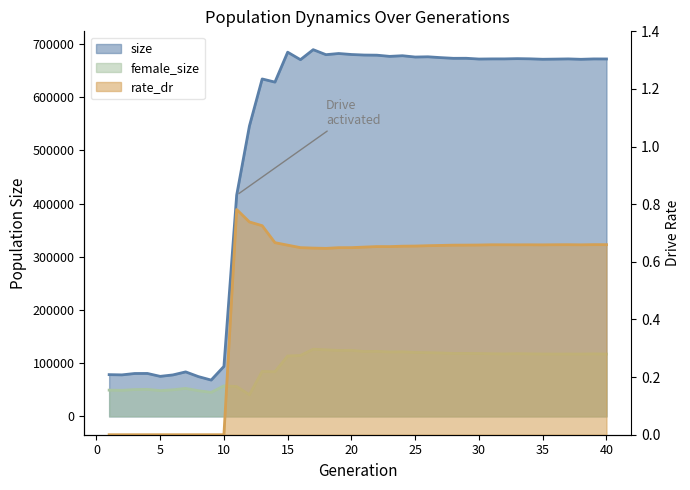

List the labels in order of size value, smallest first.

9, 8, 5, 6, 2, 1, 3, 4, 7, 10, 11, 12, 14, 13, 16, 38, 35, 36, 30, 40, 39, 31, 37, 32, 34, 33, 28, 29, 27, 25, 26, 23, 24, 22, 21, 18, 20, 19, 15, 17